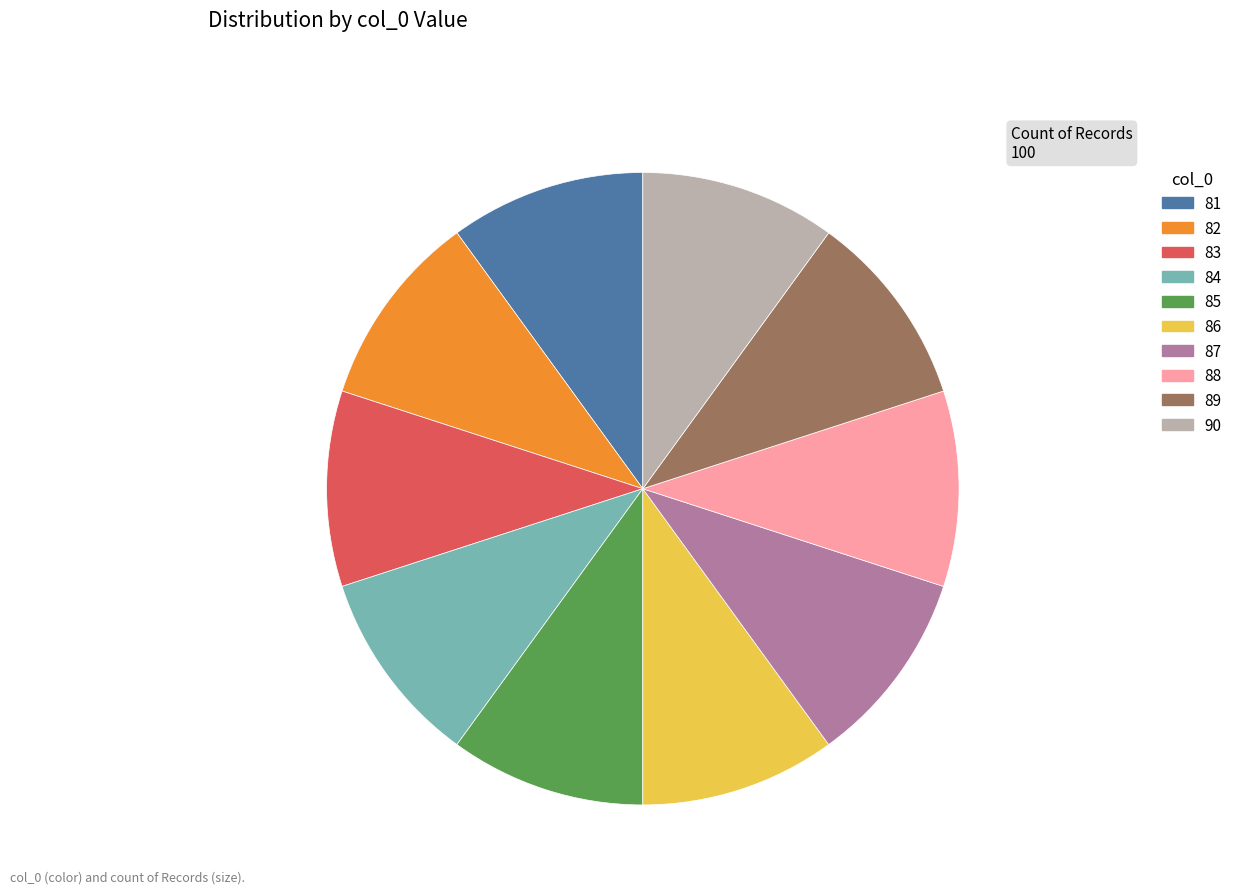

Is 83 the majority of the pie?

No